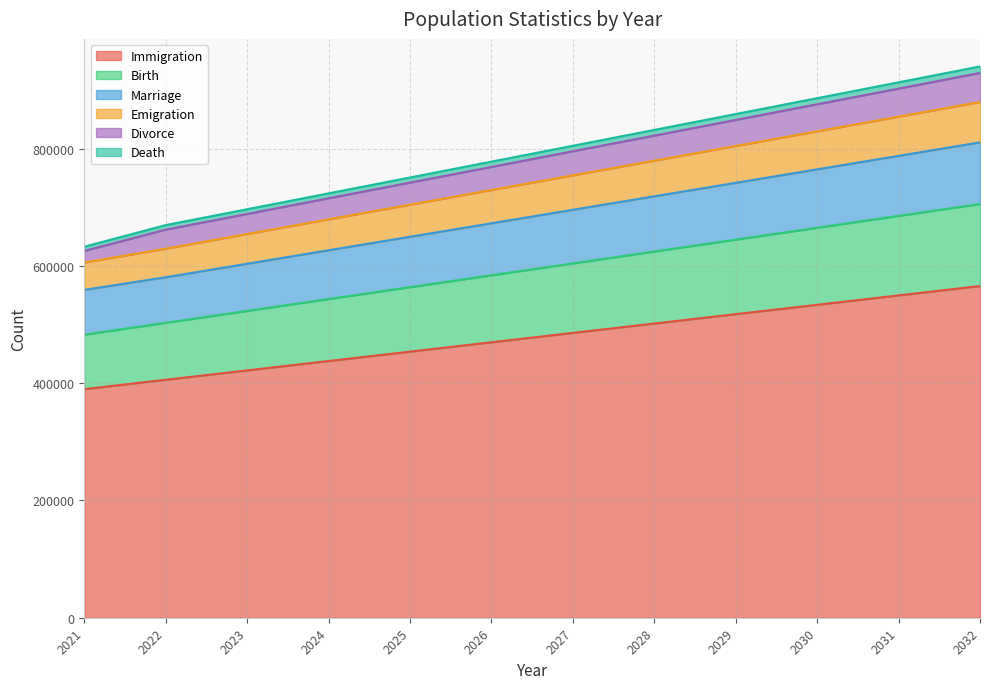

At which label is Death closest to 786699?

2026